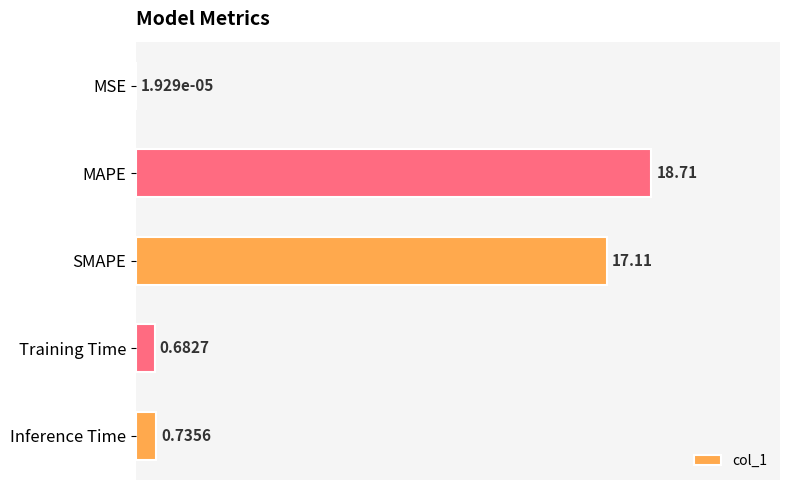

What is the change in value from MAPE to Training Time?

-18.0